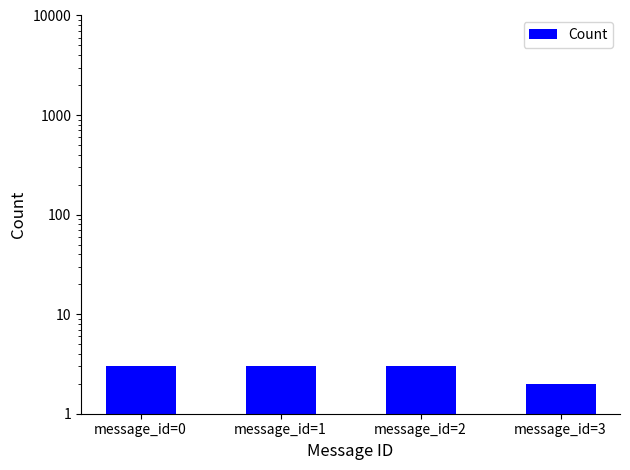

True or false: the data shows 2 at message_id=3.

True